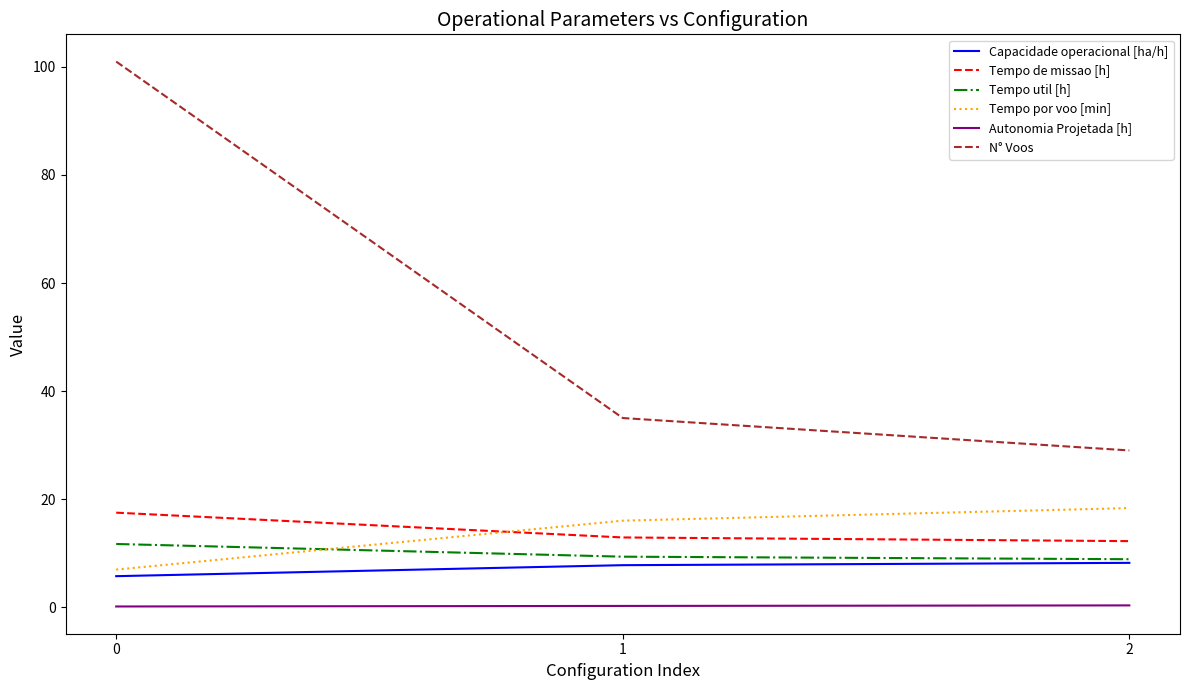

What is the approximate value of Capacidade operacional [ha/h] at 1?

7.8